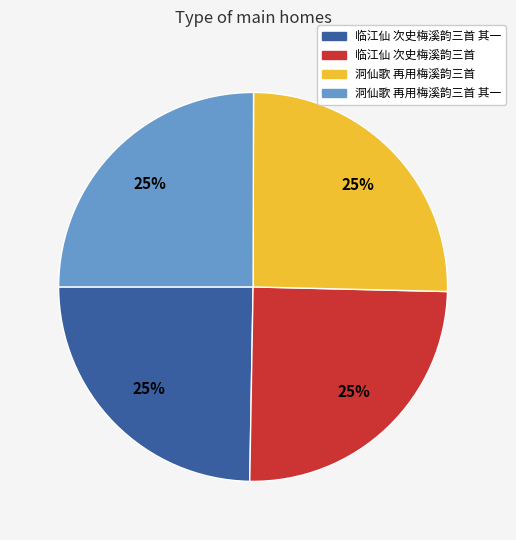

Is there a majority slice in this chart?

No